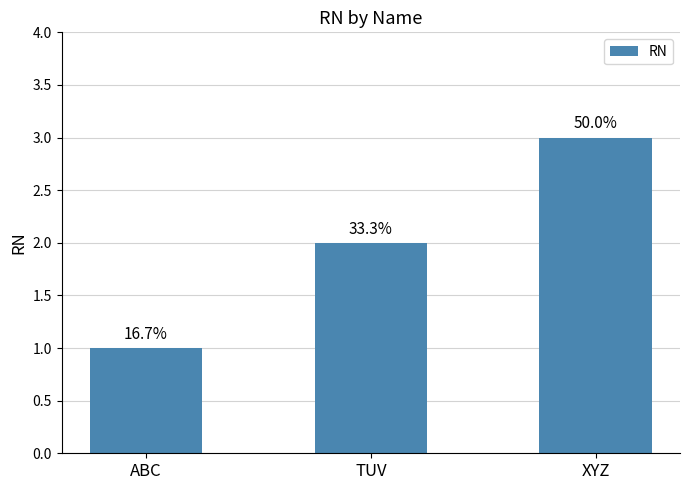

Are the bars horizontal?

No